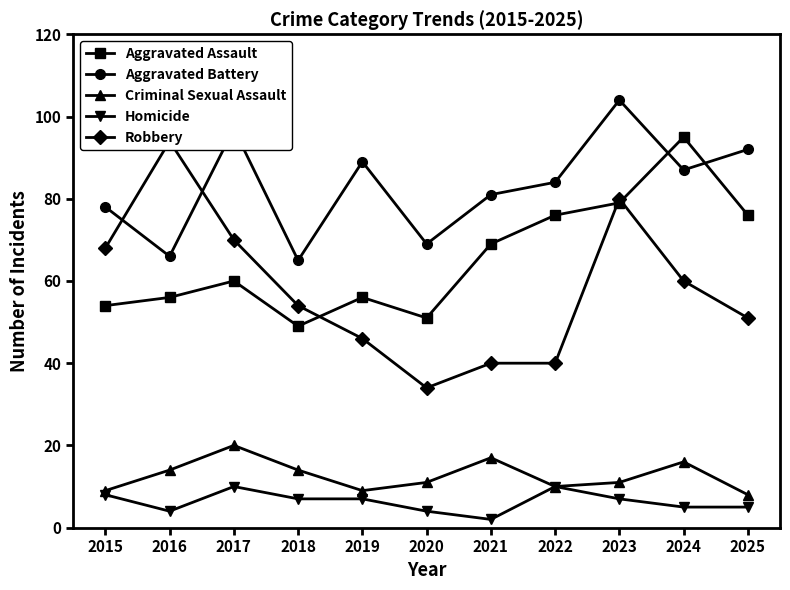

What is the sum of all Criminal Sexual Assault values?

139